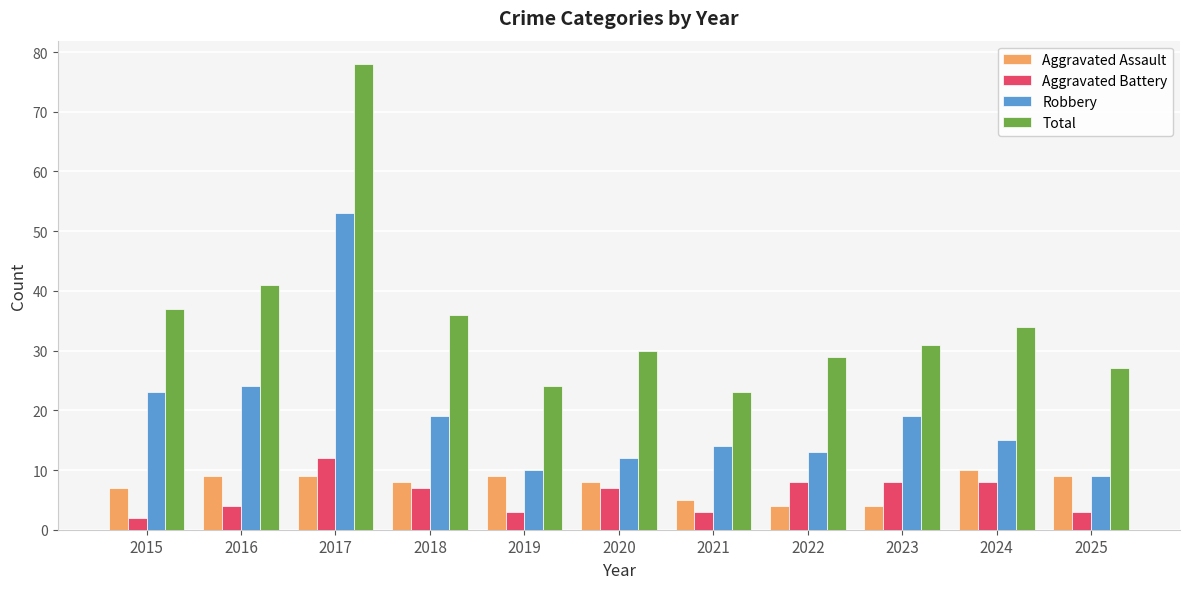

True or false: Robbery has a value of 19 at 2023.

True